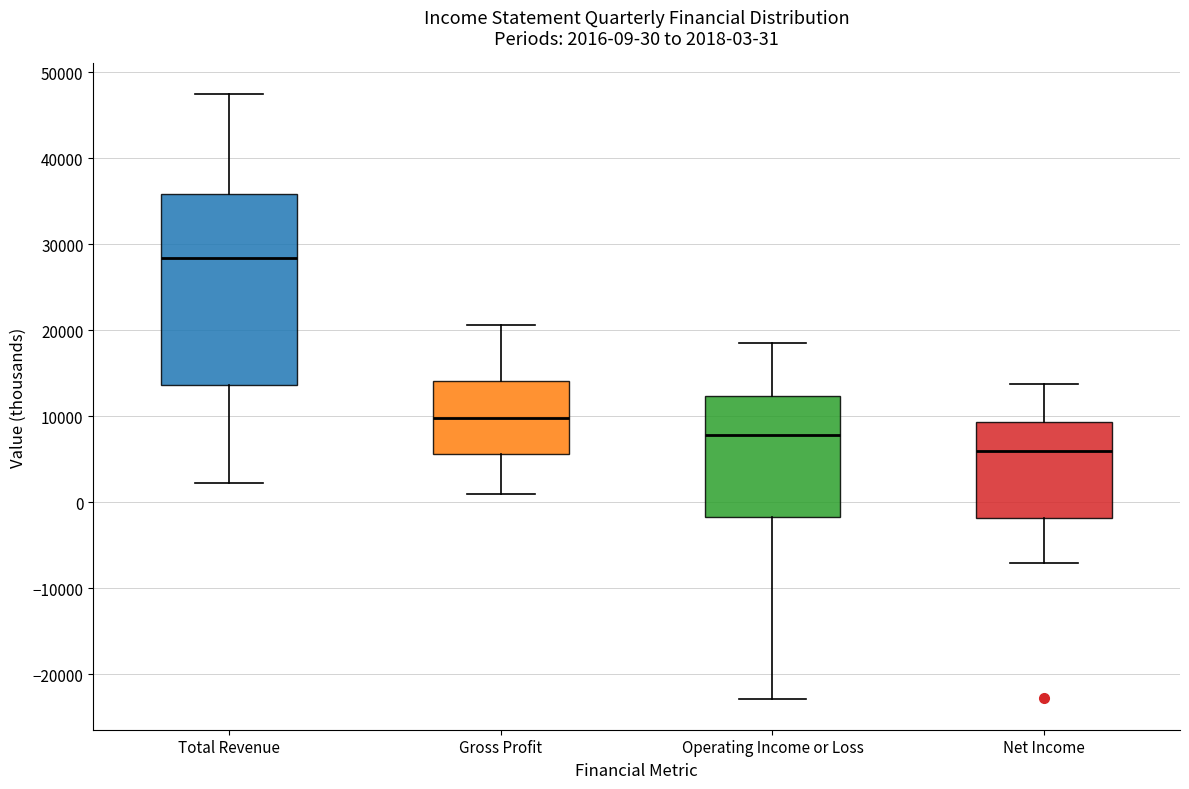

Comparing the boxes themselves (not the whiskers), which one is the tallest?

Total Revenue